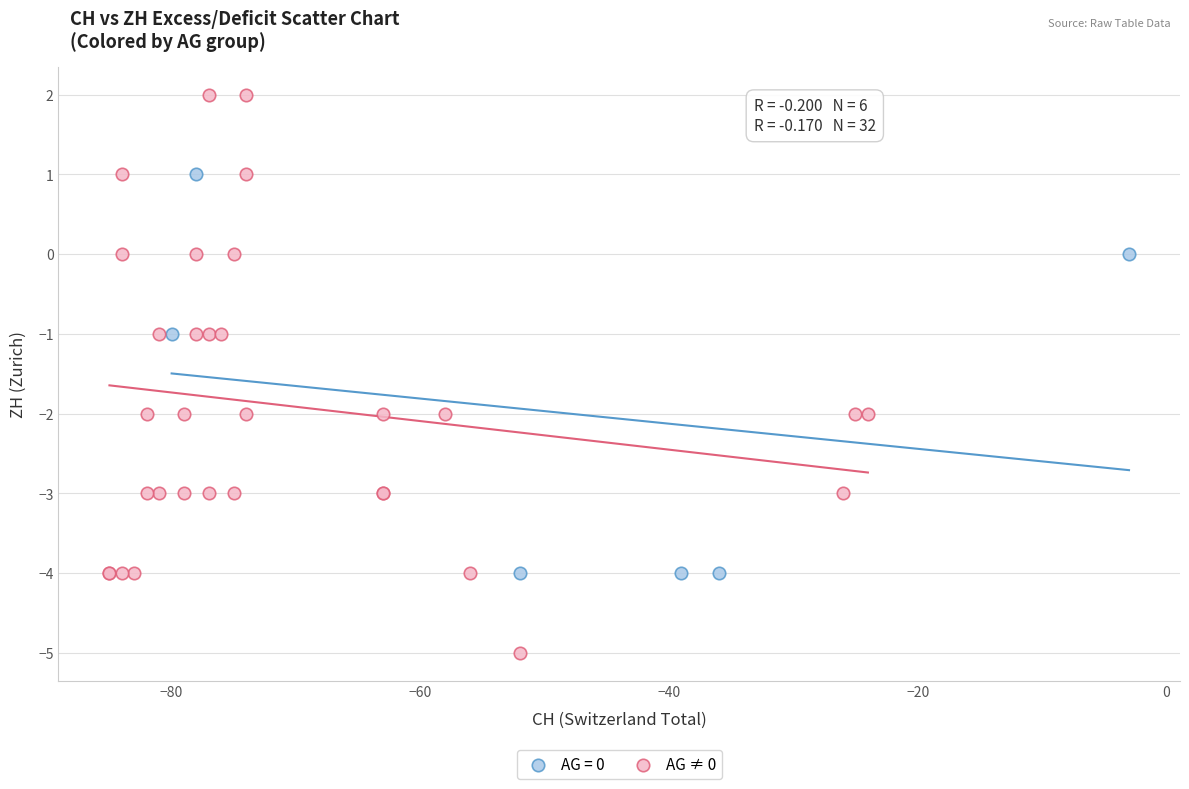

Which series reaches the maximum Y coordinate?

AG ≠ 0